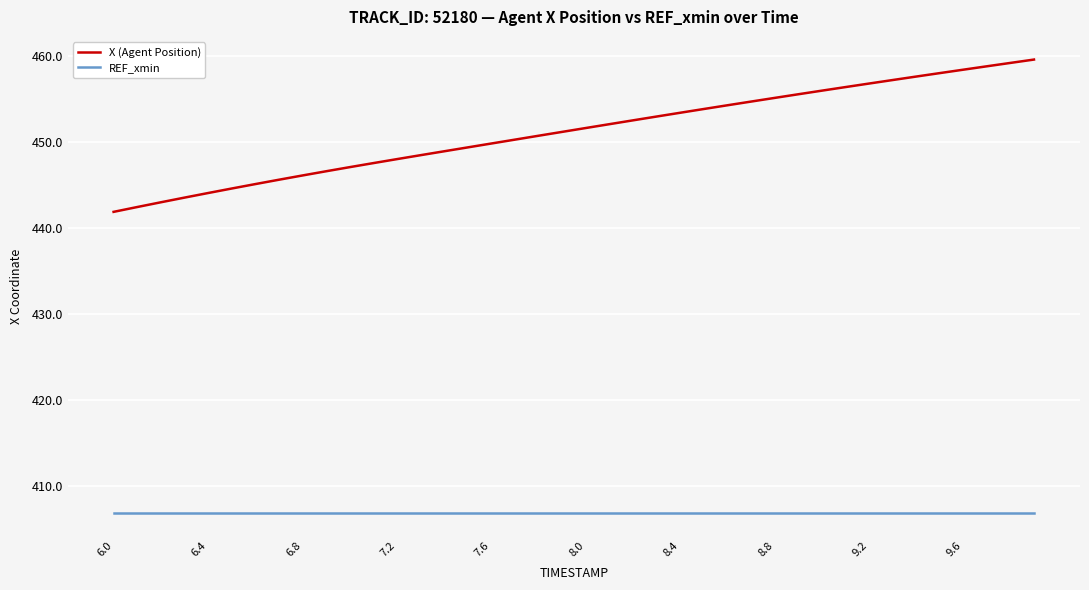

What are all the series names shown in the legend?

X (Agent Position), REF_xmin